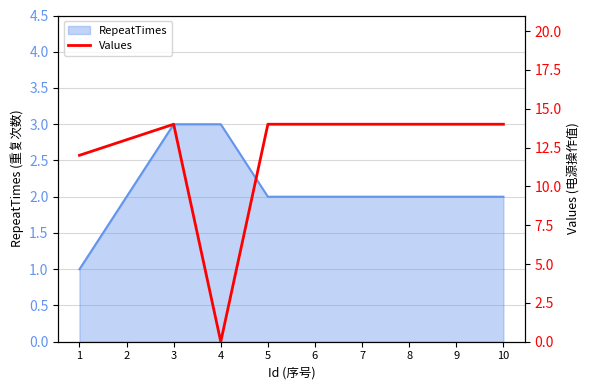

Which label corresponds to the smallest value in the chart?

4